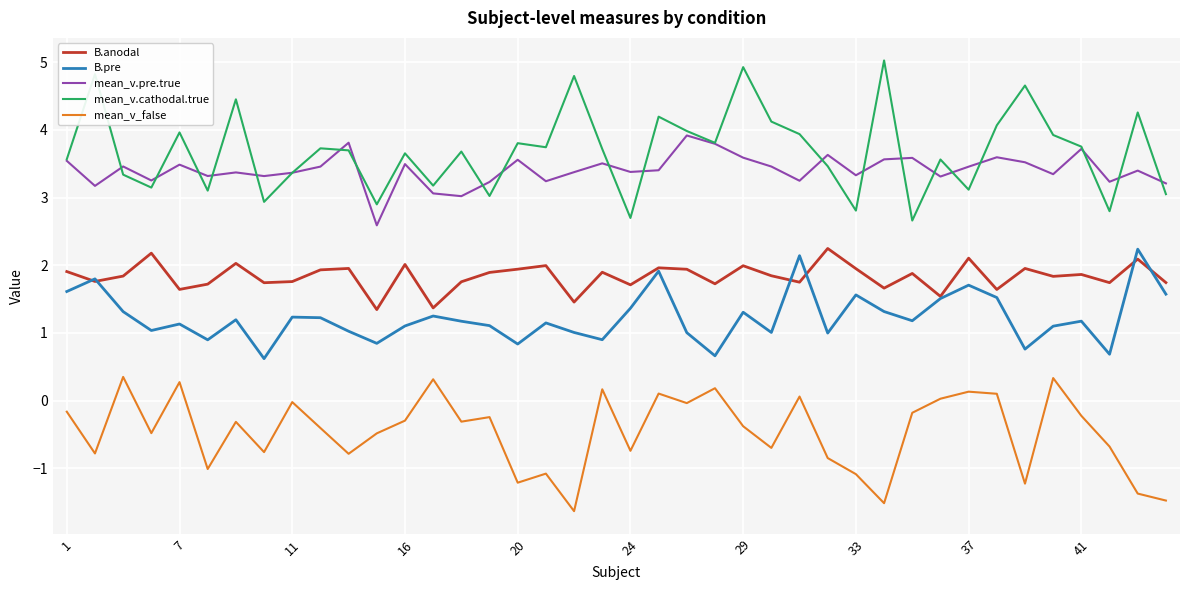

Which series has the widest spread of values?

mean_v.cathodal.true